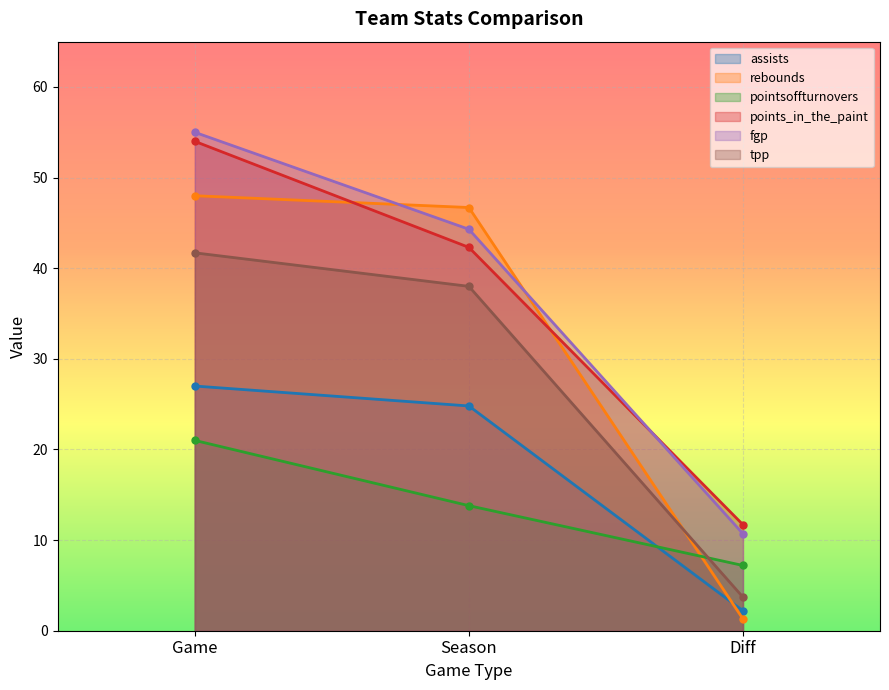

Reading left to right, transcribe all the data shown in this chart.

assists: Game=27.0	Season=24.8	Diff=2.2
rebounds: Game=48.0	Season=46.7	Diff=1.3
pointsoffturnovers: Game=21.0	Season=13.8	Diff=7.2
points_in_the_paint: Game=54.0	Season=42.3	Diff=11.7
fgp: Game=55.0	Season=44.3	Diff=10.7
tpp: Game=41.7	Season=38.0	Diff=3.7